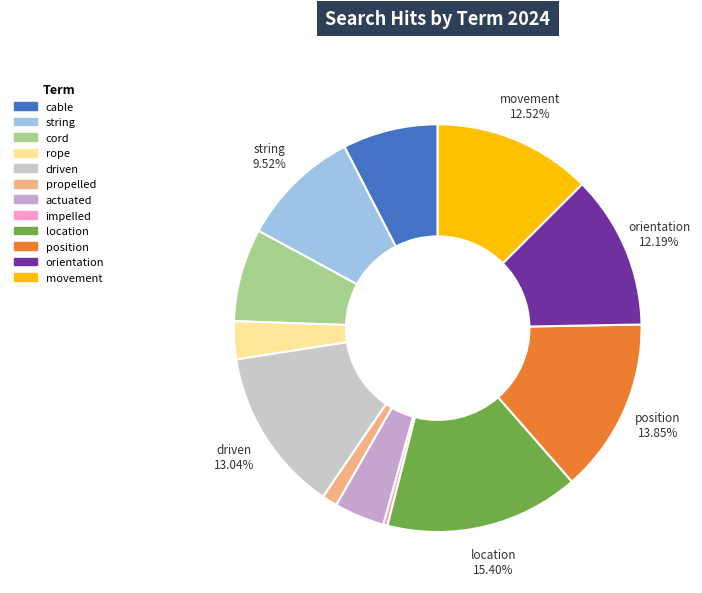

To the nearest percent, what is the average slice percentage?

8%